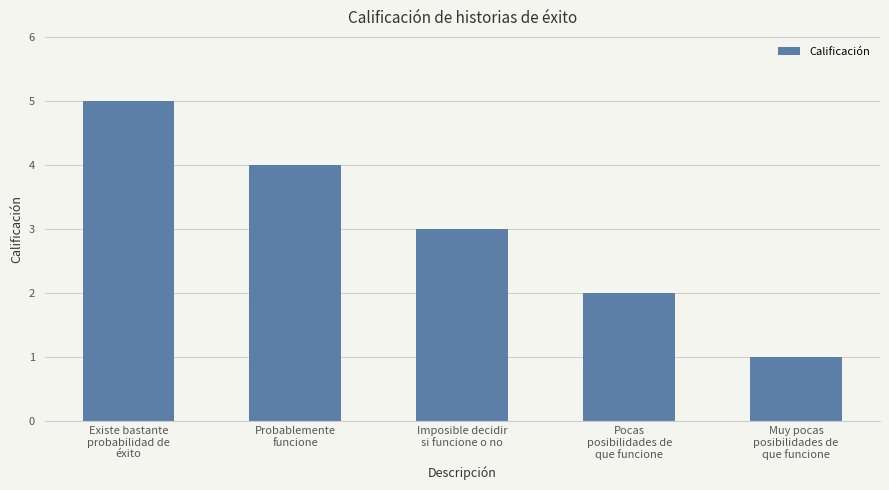

Reading left to right, list all the values displayed in this chart.

Existe bastante
probabilidad de
éxito=5	Probablemente
funcione=4	Imposible decidir
si funcione o no=3	Pocas
posibilidades de
que funcione=2	Muy pocas
posibilidades de
que funcione=1